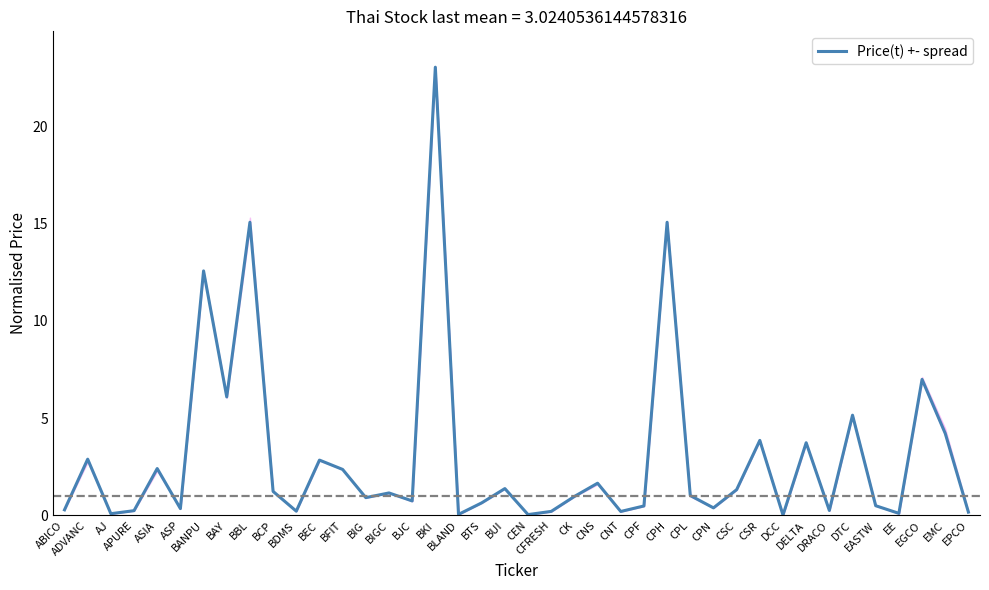

True or false: the data shows 7.0 at EGCO.

True